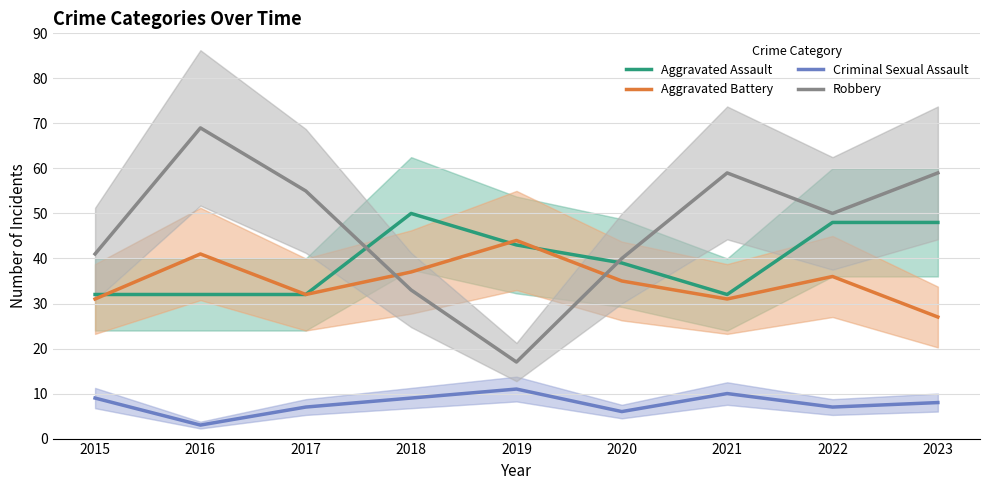

Where is Criminal Sexual Assault nearest to the value 7?

2017